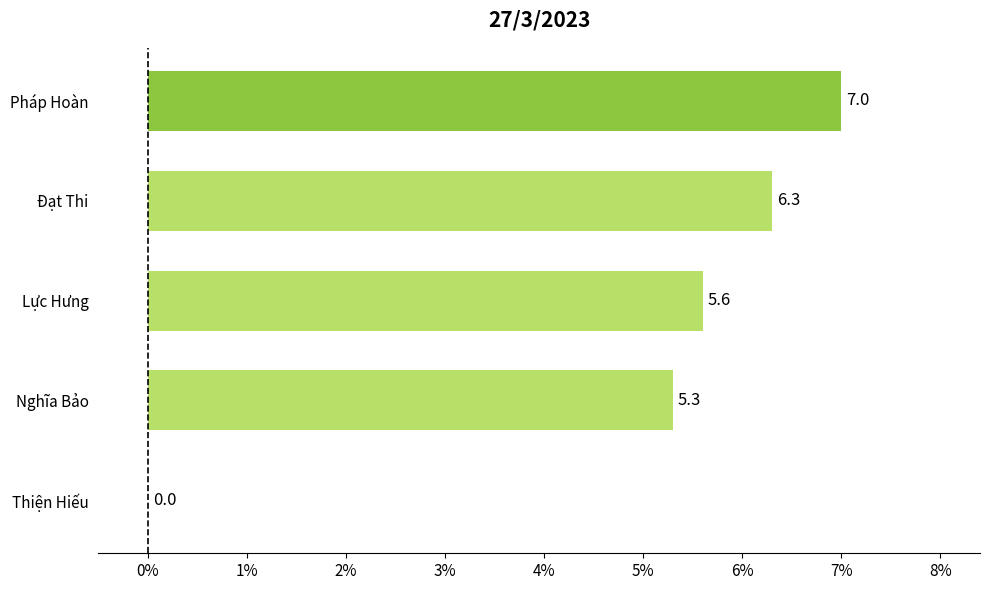

What is the change in value from Lực Hưng to Đạt Thi?

+0.7